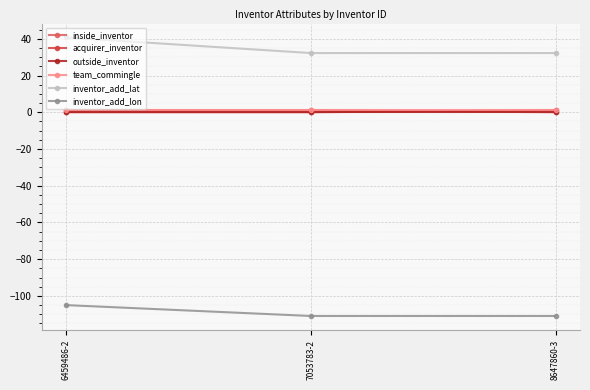

How many series are shown in this chart?

6